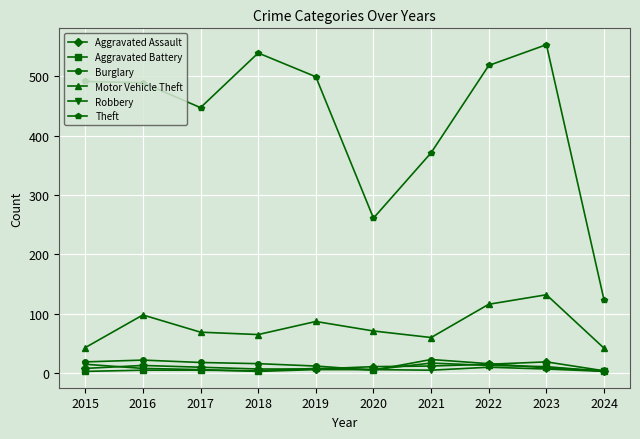

Is the value of Motor Vehicle Theft at 2020 greater than the value of Robbery at 2019?

Yes